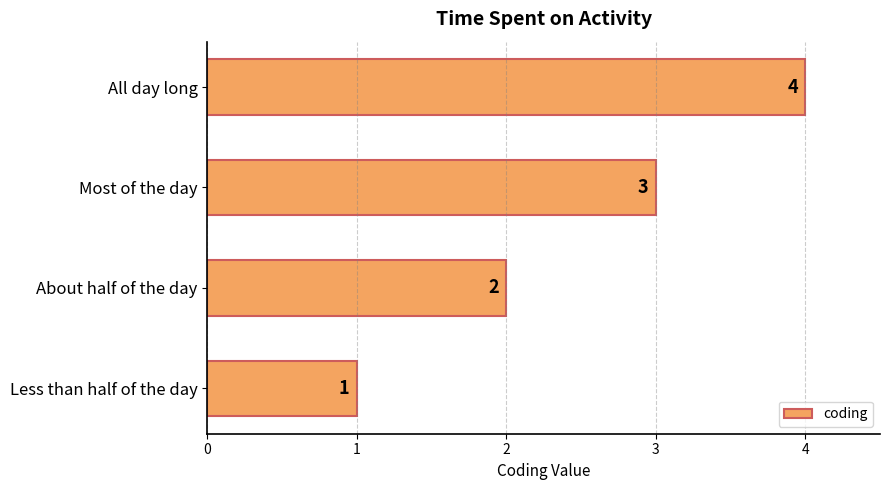

At which label is the value closest to 2?

About half of the day